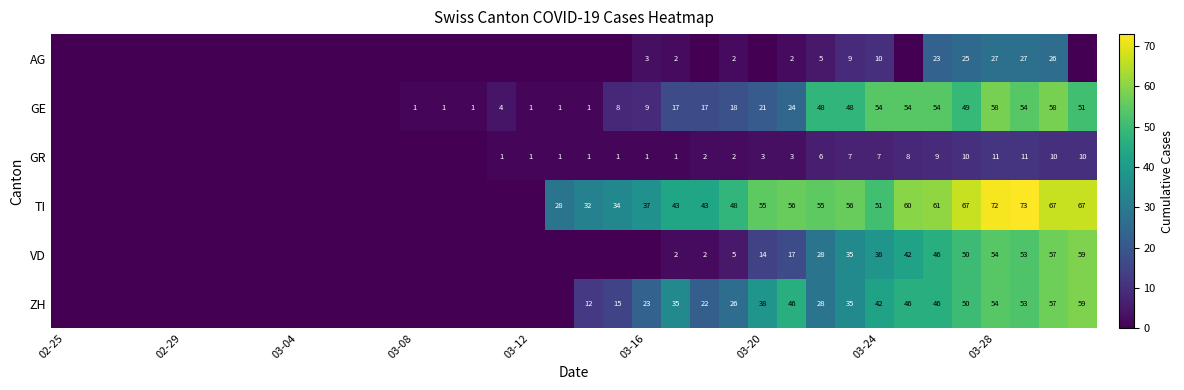

Between 22 and 9, which is larger?

22